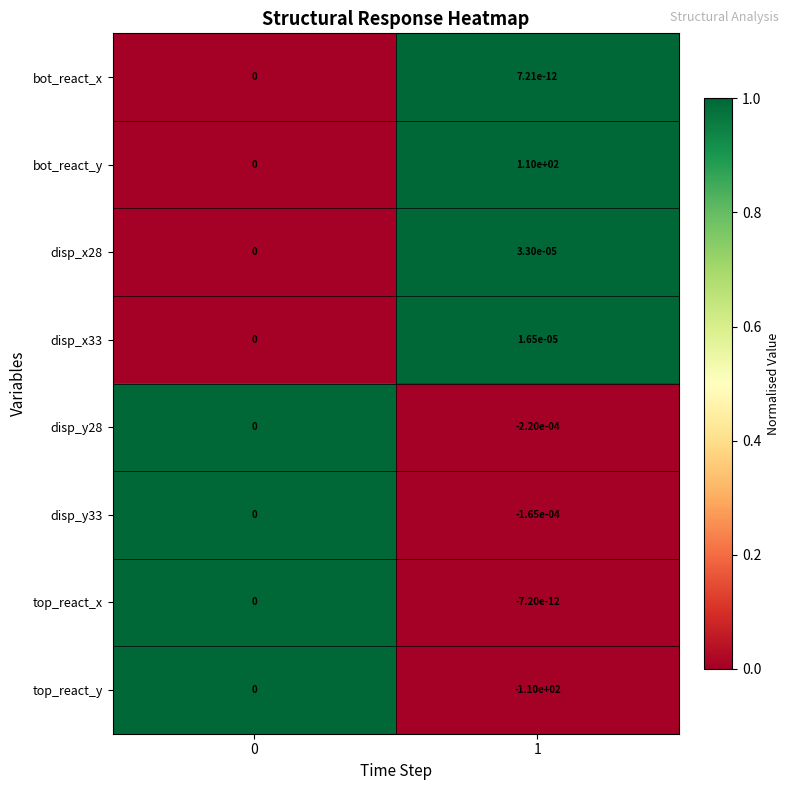

Count the number of data series in this chart.

8